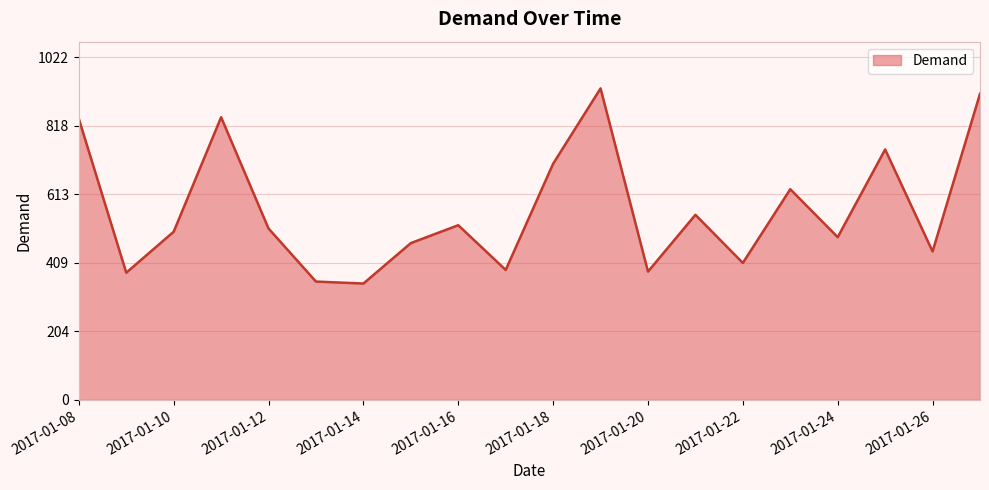

Does the chart have visible grid lines?

Yes